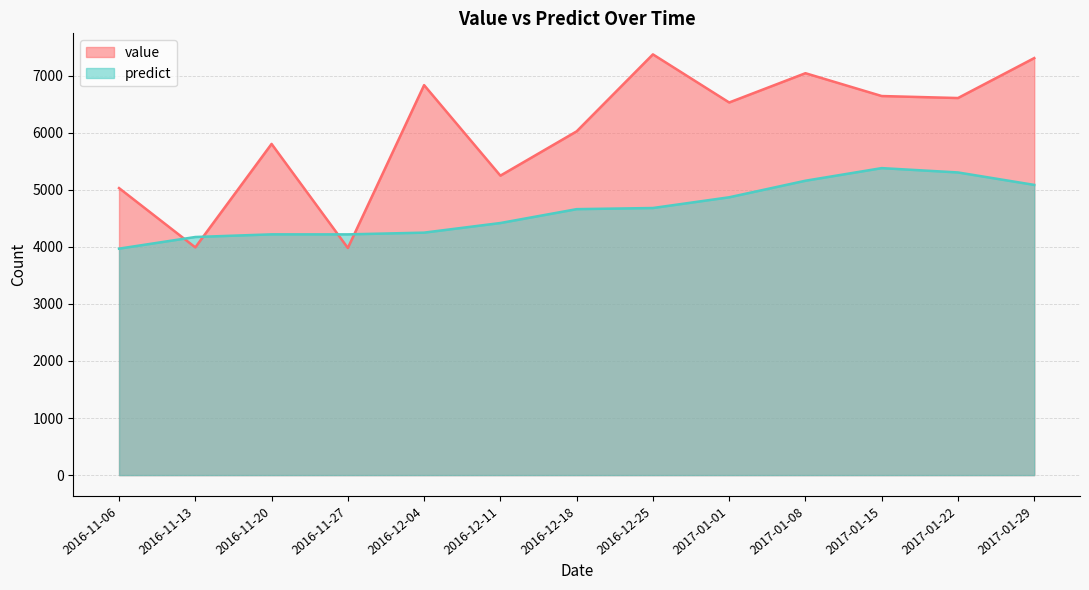

Reading left to right, extract all data points from this chart.

value: 5029.0	3990.0	5803.0	3980.0	6833.0	5247.0	6023.0	7372.0	6529.0	7042.0	6642.0	6607.0	7307.0
predict: 3968.0	4172.0	4218.5	4218.0	4248.5	4417.0	4660.0	4680.0	4868.0	5158.0	5379.0	5303.0	5085.0